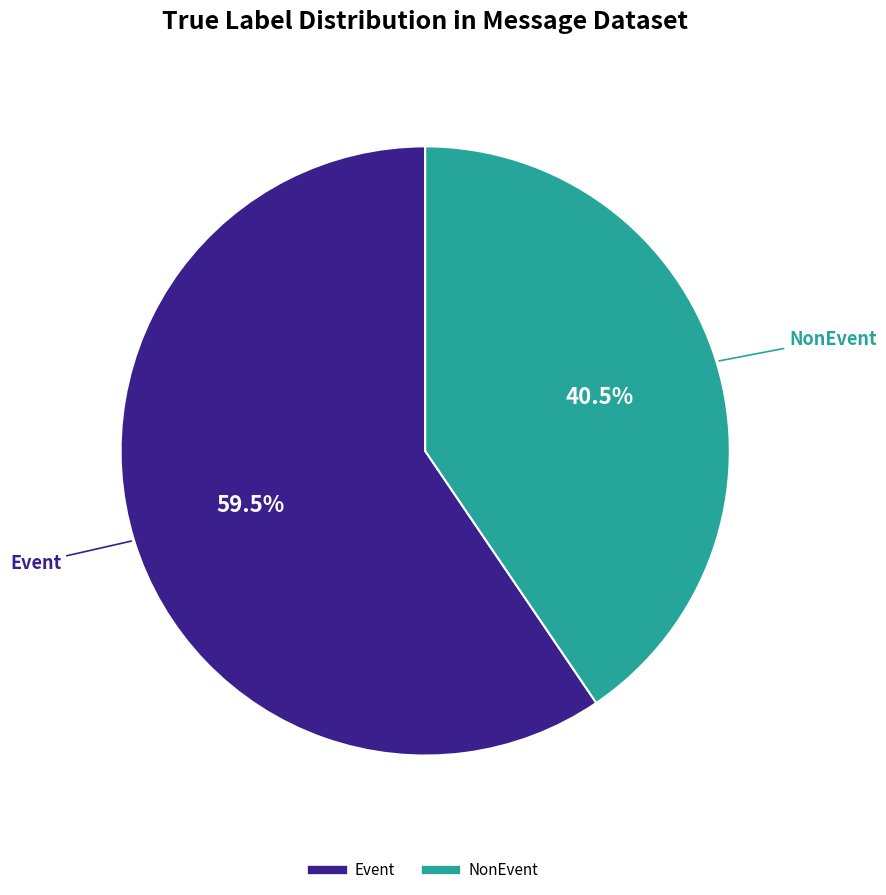

What percentage is NOT represented by Event?

40.5%